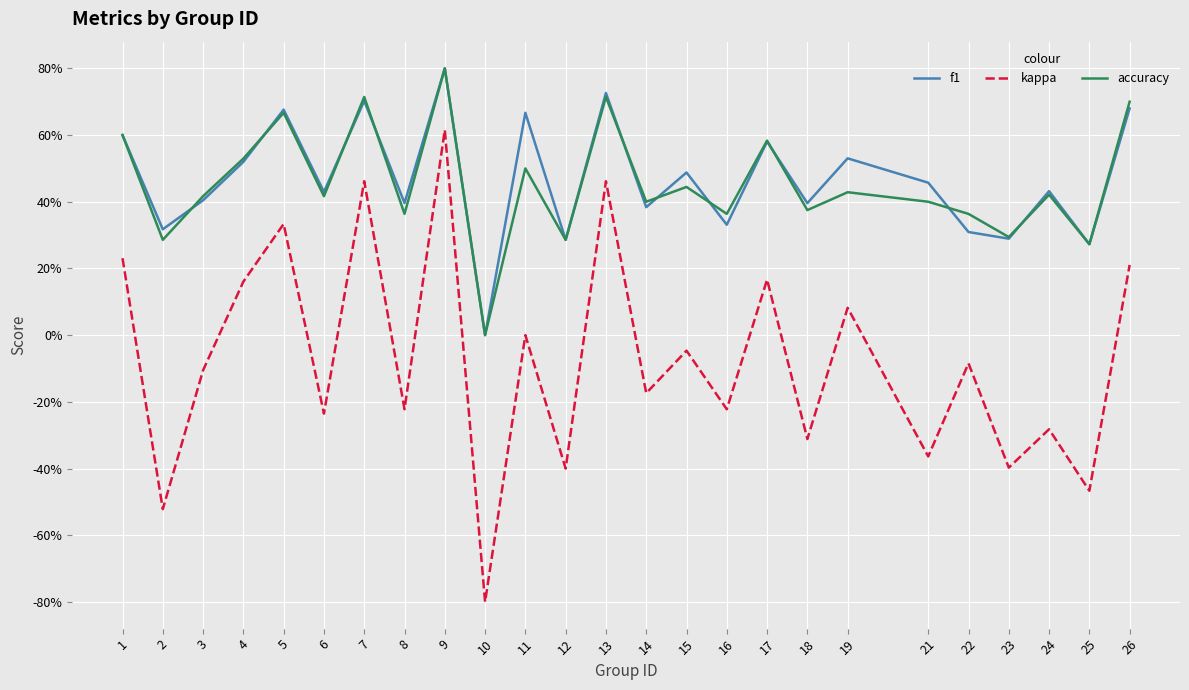

What is the maximum value shown in the chart?

0.8